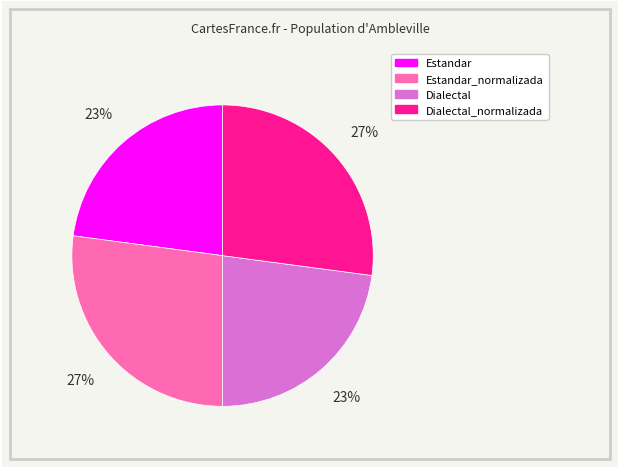

To the nearest percent, what is the difference between the largest and smallest slice percentages?

4%